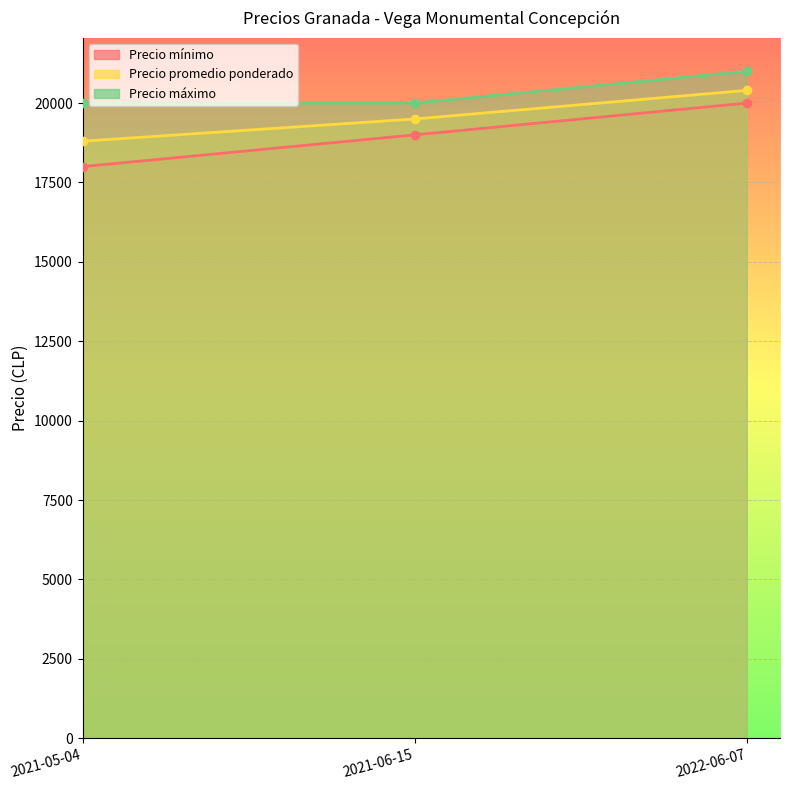

Count the Precio máximo values in the range 20000 to 21000.

3